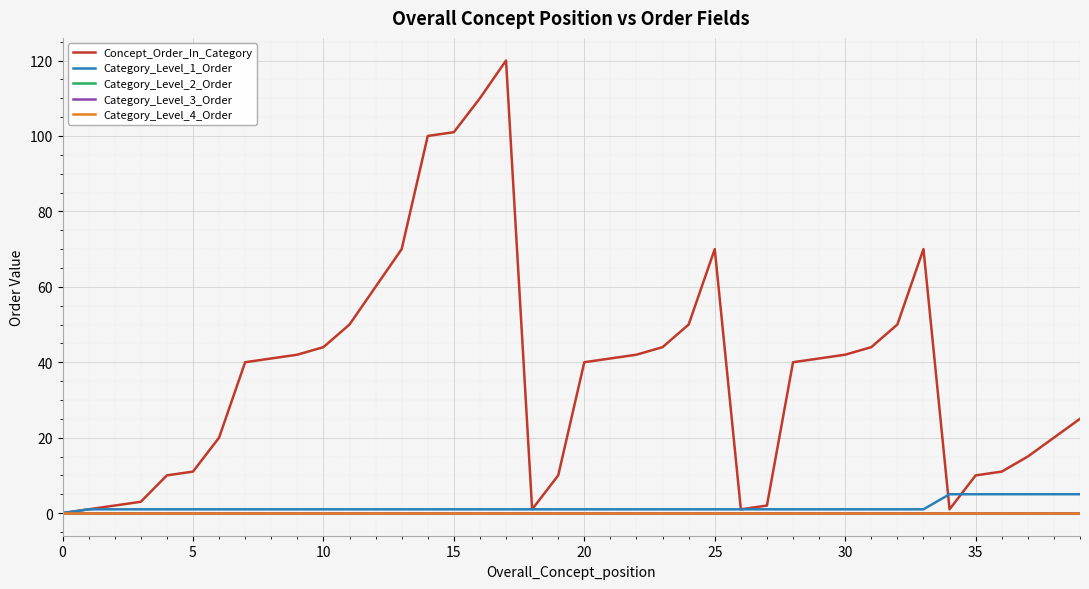

Which series has the largest range (max minus min)?

Concept_Order_In_Category